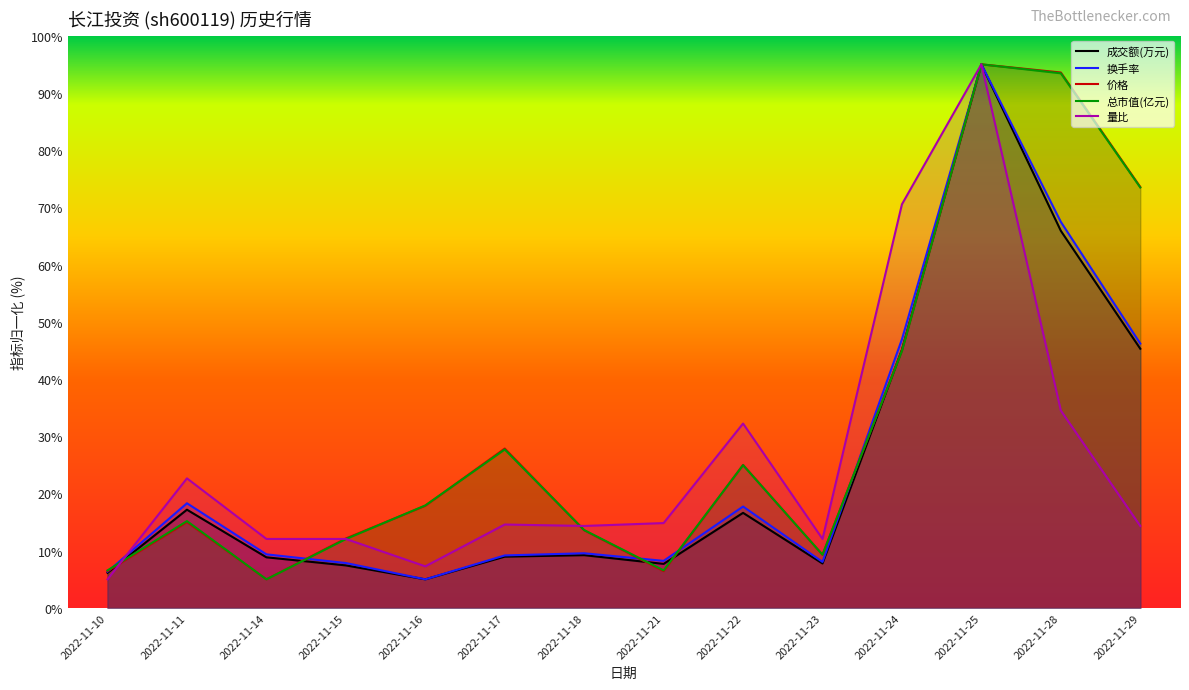

Read the 价格 value at 2022-11-14.

5.0